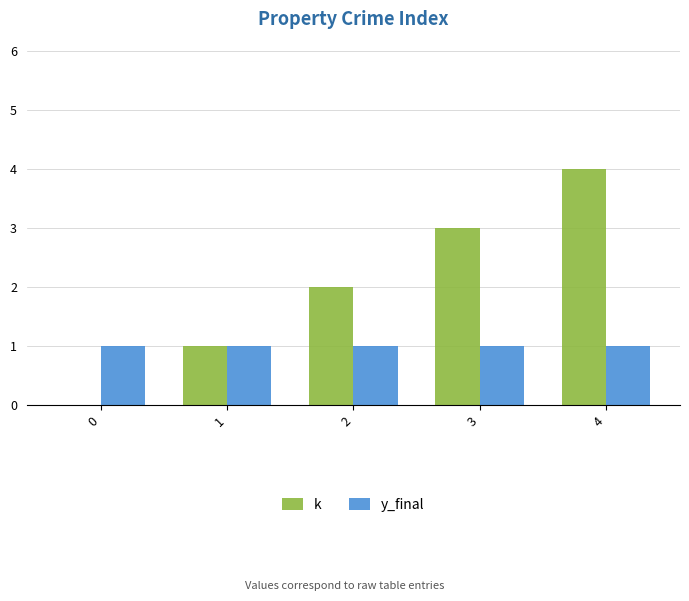

Reading left to right, list all the values displayed in this chart.

k: 0	1	2	3	4
y_final: 1	1	1	1	1